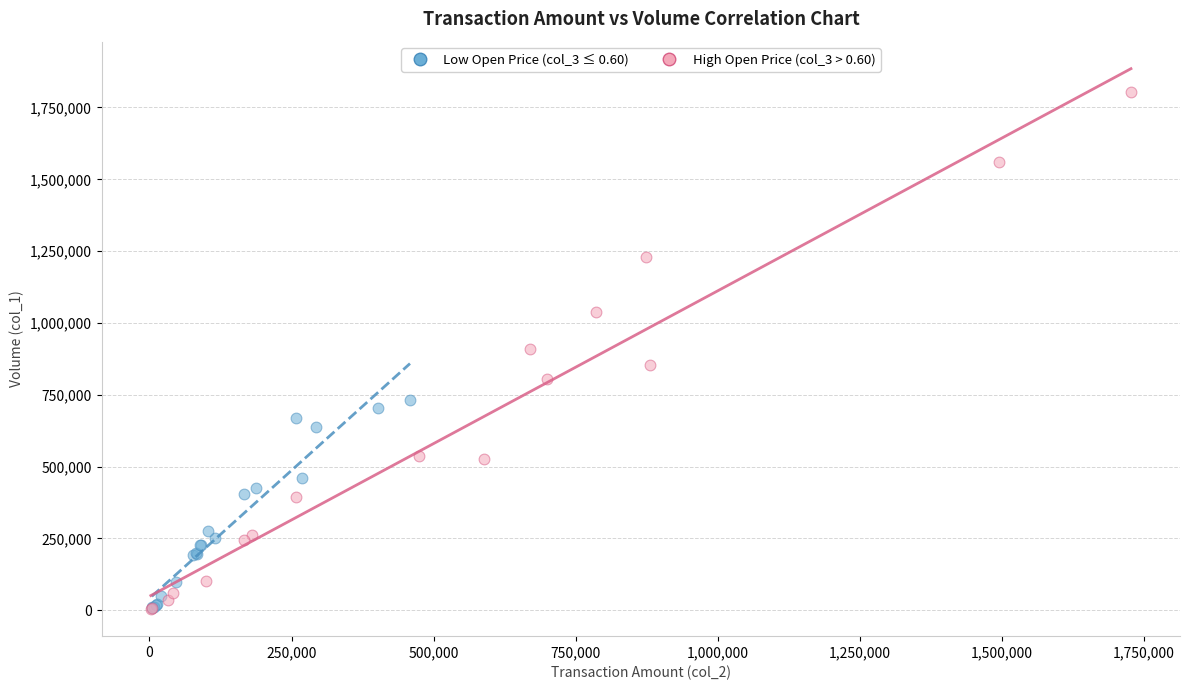

Which series has the largest Y range (max minus min)?

High Open Price (col_3 > 0.60)